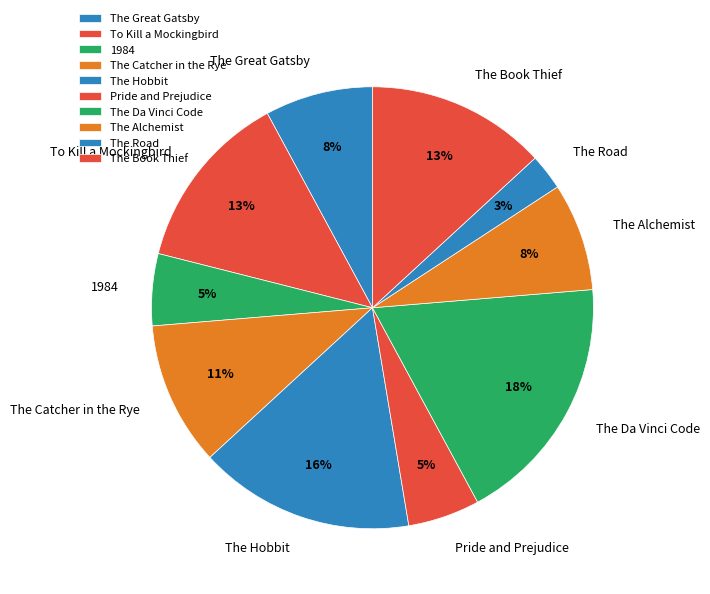

How many slices are in this pie chart?

10